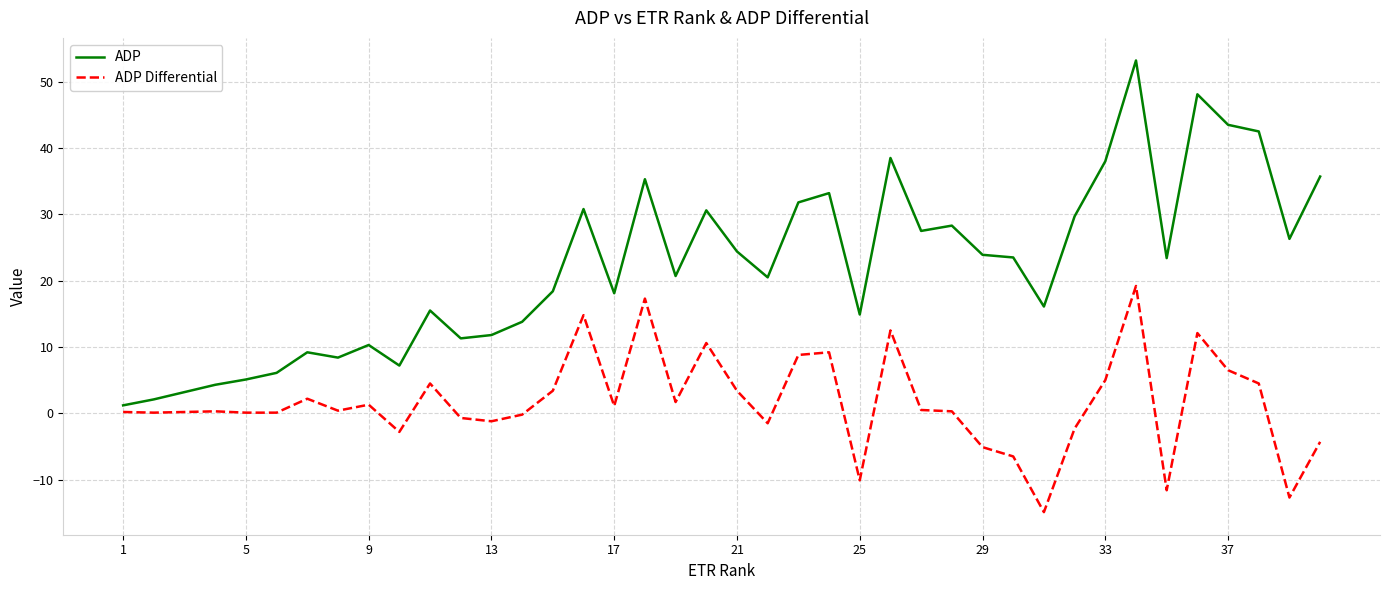

List the series in order of their peak value, highest first.

ADP, ADP Differential